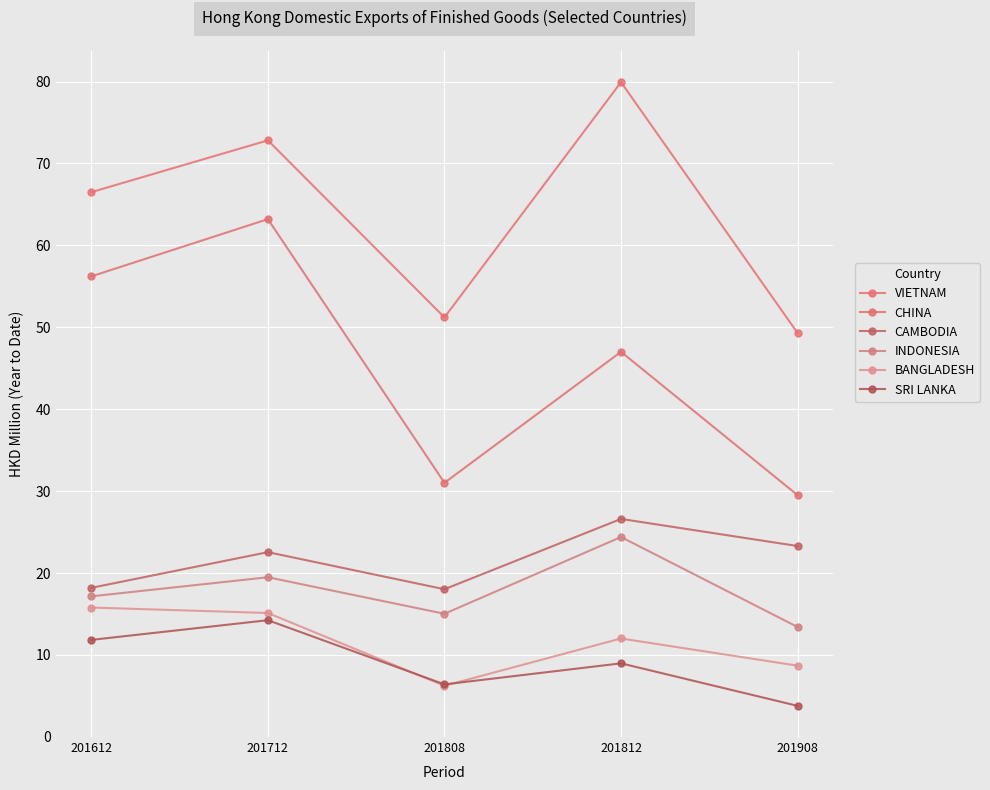

Rank the series at 201908 from highest to lowest value.

VIETNAM, CHINA, CAMBODIA, INDONESIA, BANGLADESH, SRI LANKA